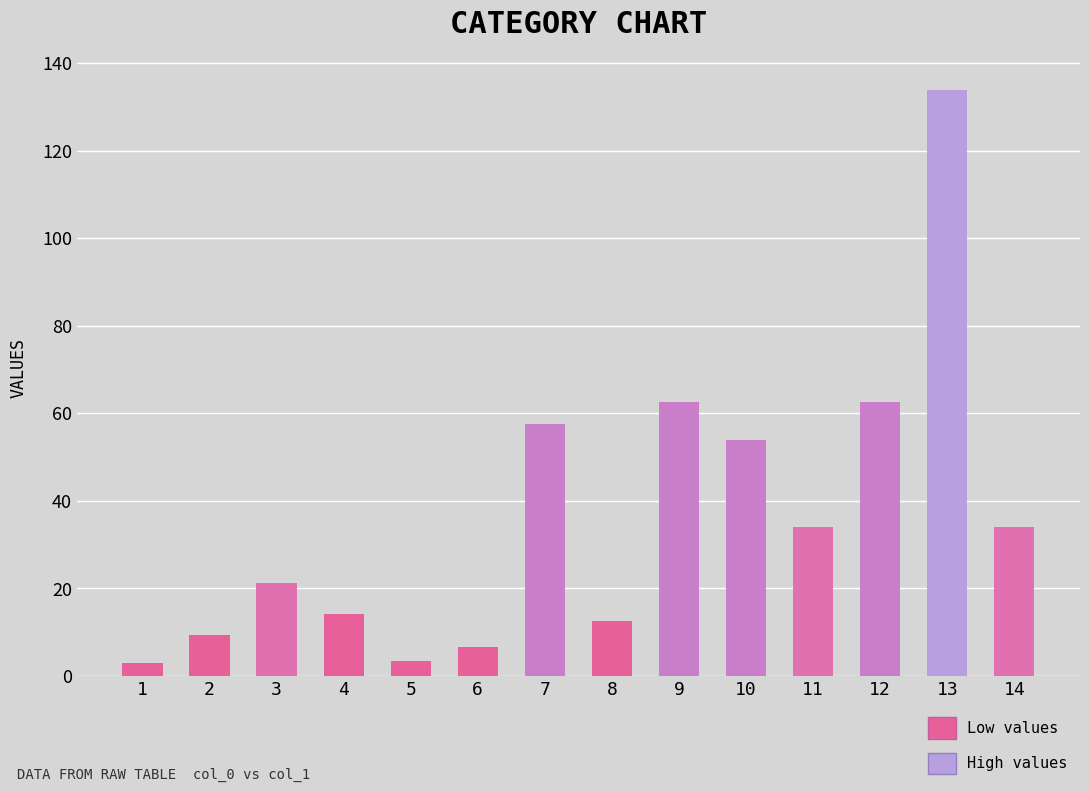

How many series are shown in this chart?

1